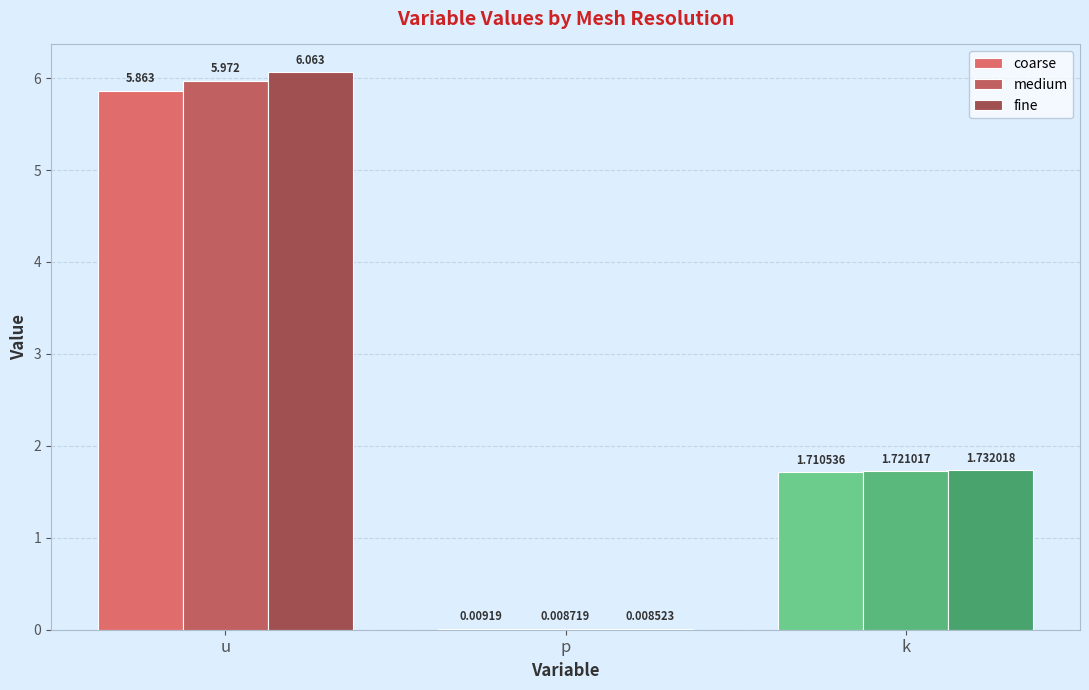

True or false: fine has a value of 0.0 at p.

False